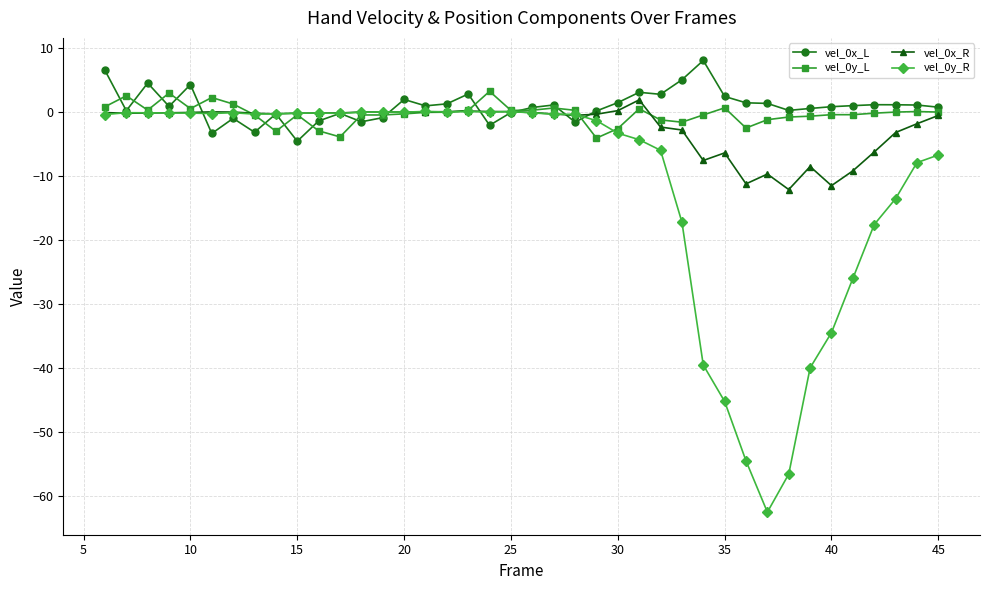

What is the minimum value shown in the chart?

-62.5